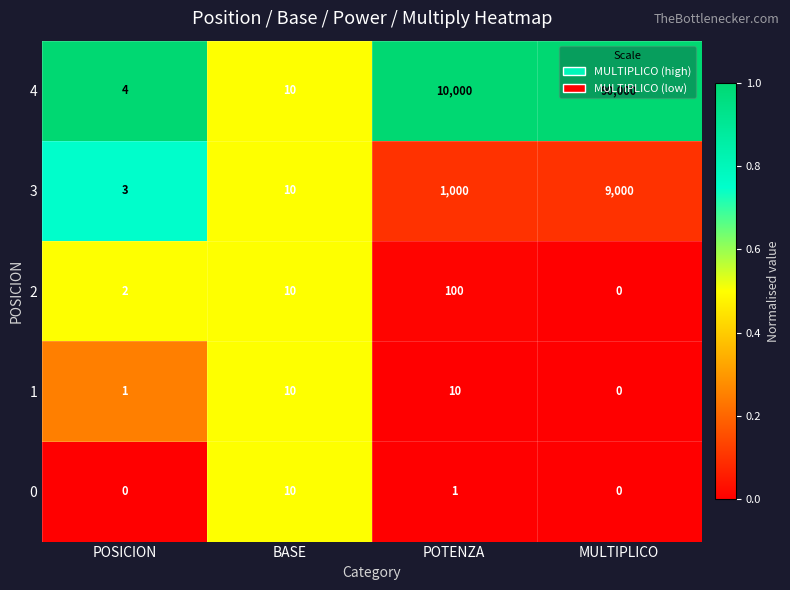

At which category does the chart reach its peak across all series?

MULTIPLICO